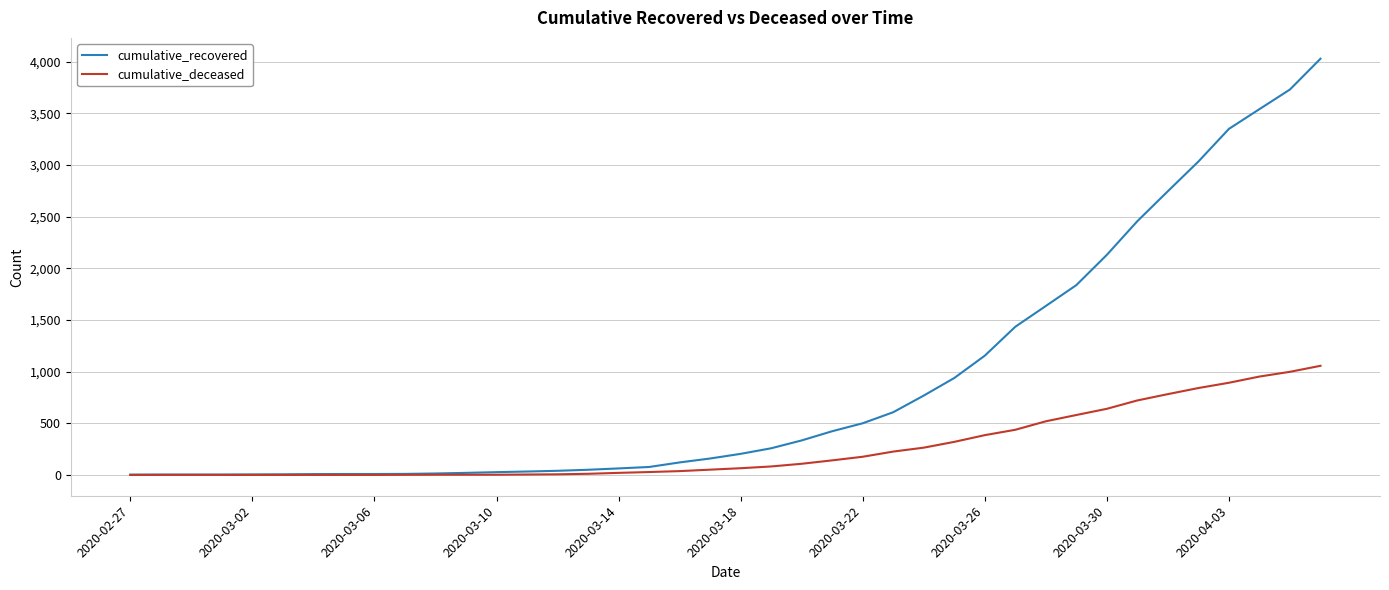

Which series has the largest range (max minus min)?

cumulative_recovered